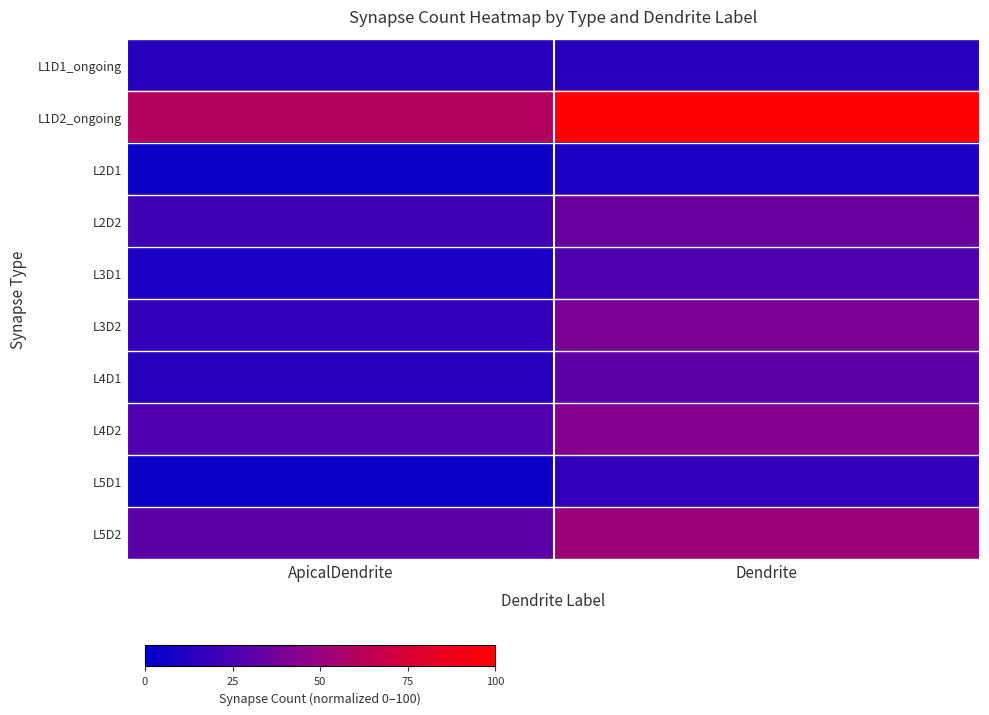

Which series has the largest range (max minus min)?

L1D2_ongoing